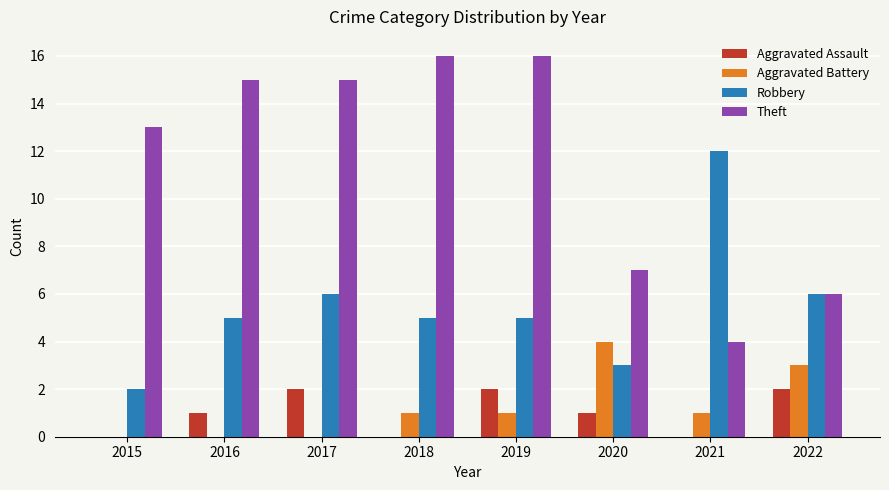

At which category is the sum across all series the highest?

2019